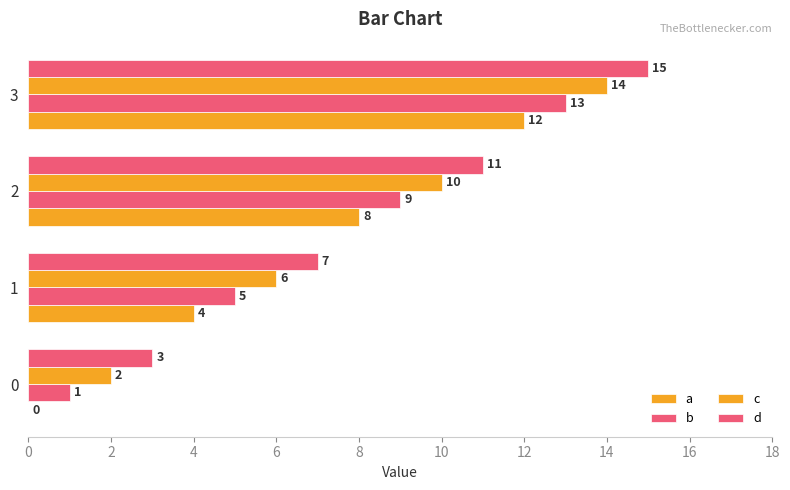

Rank the series by their average value, from lowest to highest.

a, b, c, d